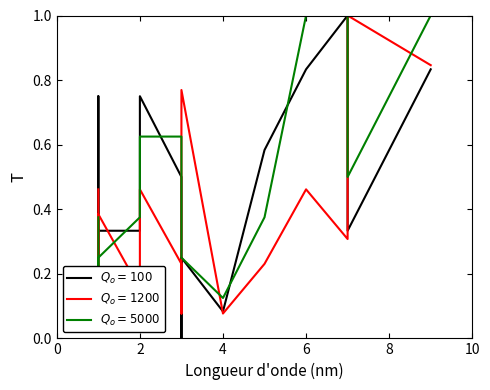

The $Q_o=1200$ series shows 0.4 at 14. True or false?

False